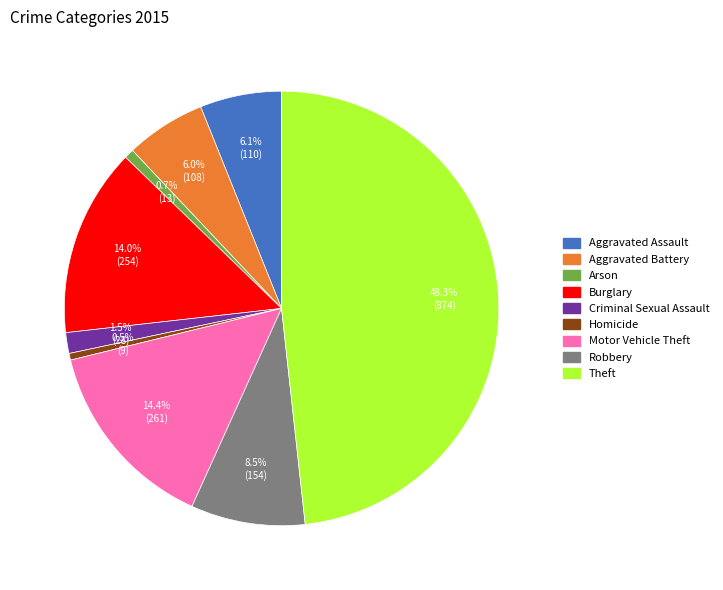

Count the number of slices in the pie.

9